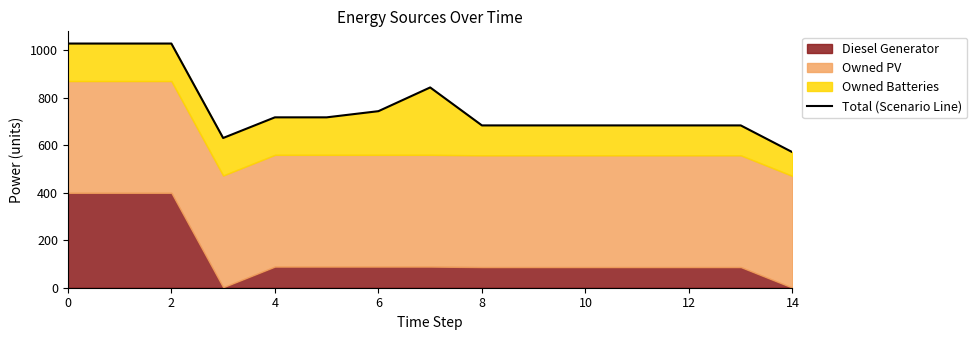

What is the smallest value displayed?

571